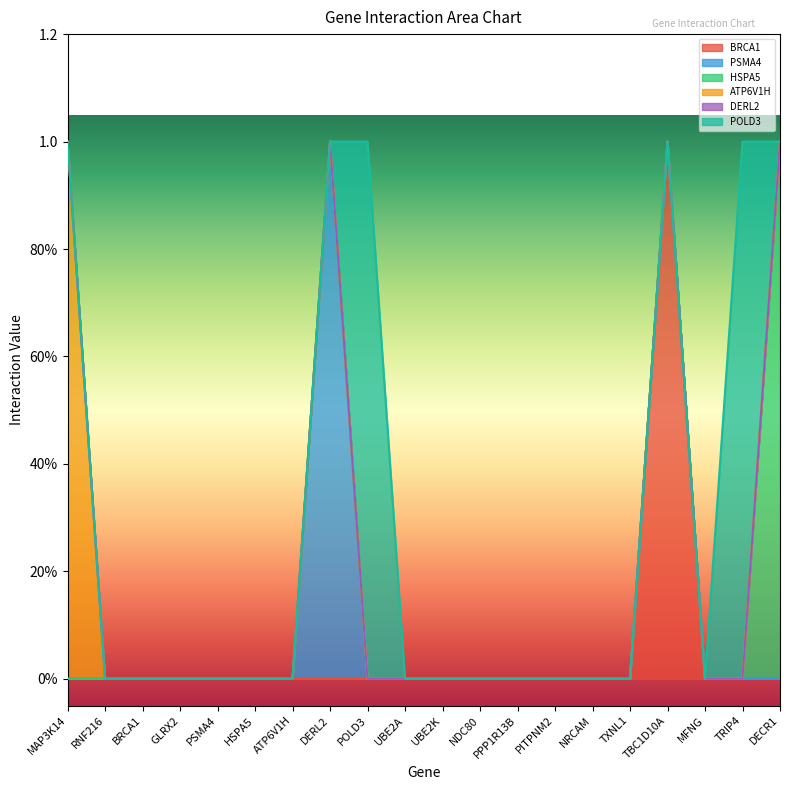

At DERL2, list the series in order from largest to smallest.

PSMA4, BRCA1, HSPA5, ATP6V1H, DERL2, POLD3